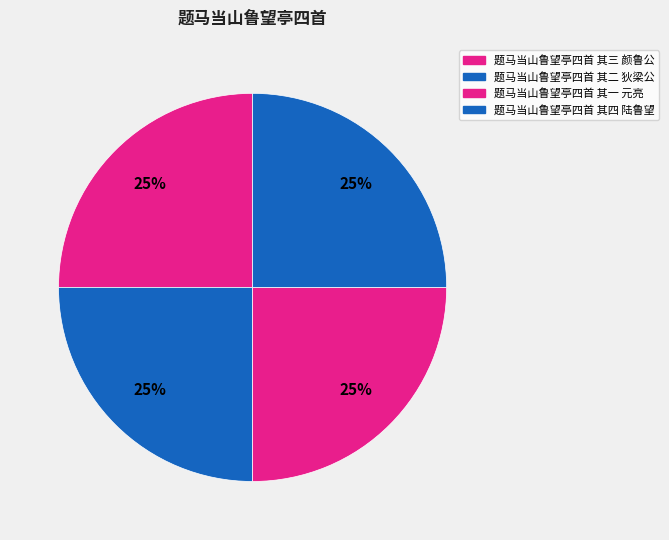

Is it true that 题马当山鲁望亭四首 其三 颜鲁公 is 13% of the pie?

False